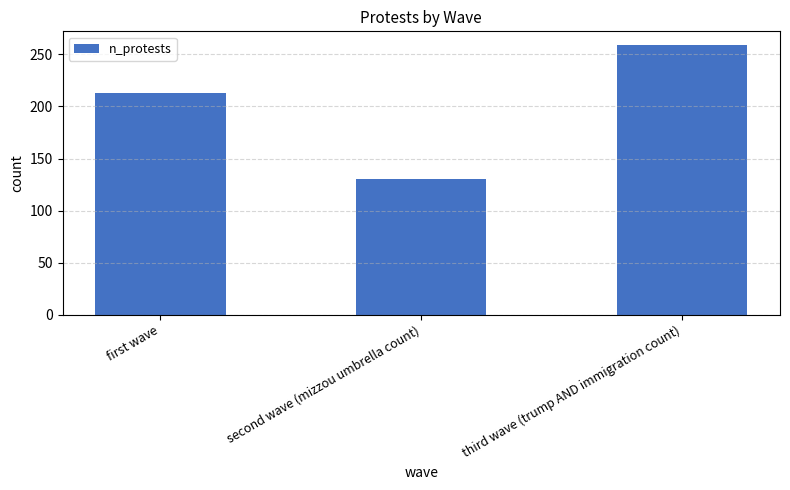

Reading right to left, what are all the values shown in this chart?

third wave (trump AND immigration count)=259	second wave (mizzou umbrella count)=130	first wave=213